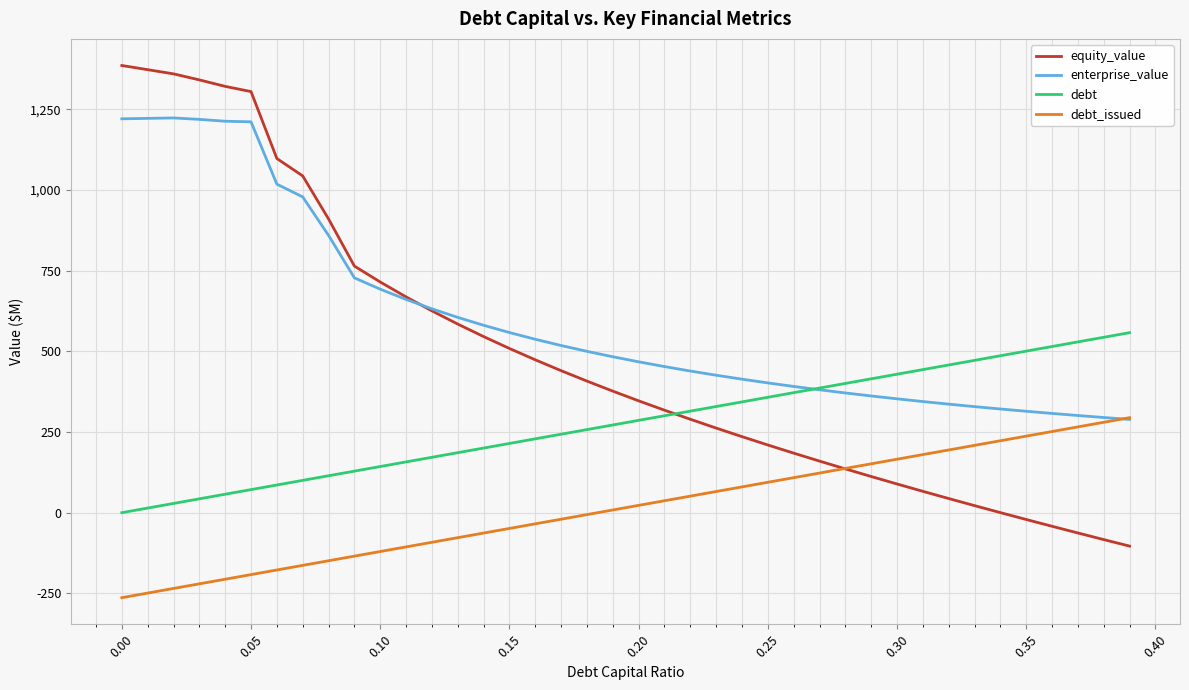

True or false: equity_value has more than 1 interior local peaks.

False